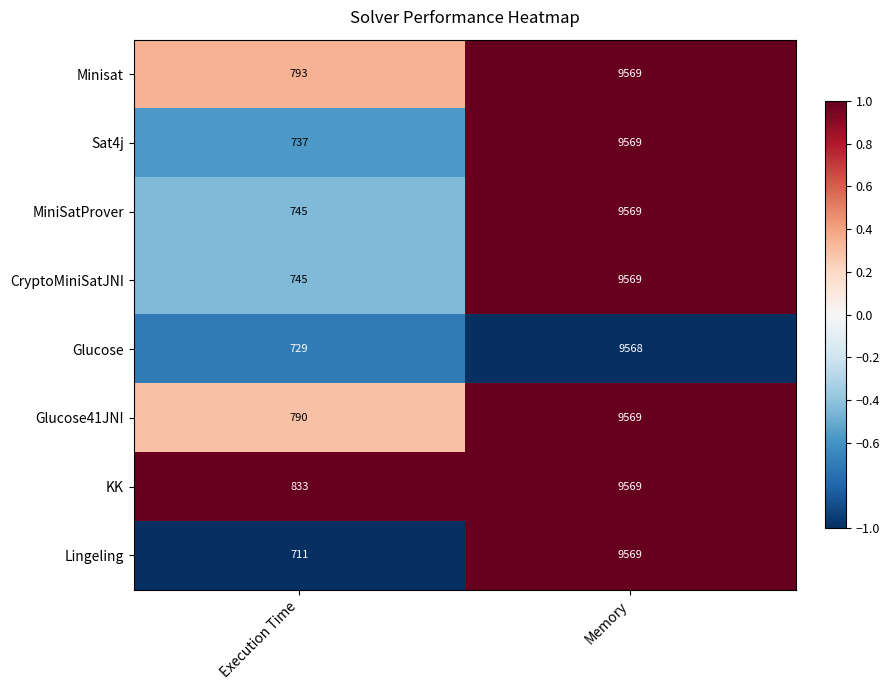

Reading left to right, extract all data points from this chart.

Minisat: 793	9569
Sat4j: 737	9569
MiniSatProver: 745	9569
CryptoMiniSatJNI: 745	9569
Glucose: 729	9568
Glucose41JNI: 790	9569
KK: 833	9569
Lingeling: 711	9569